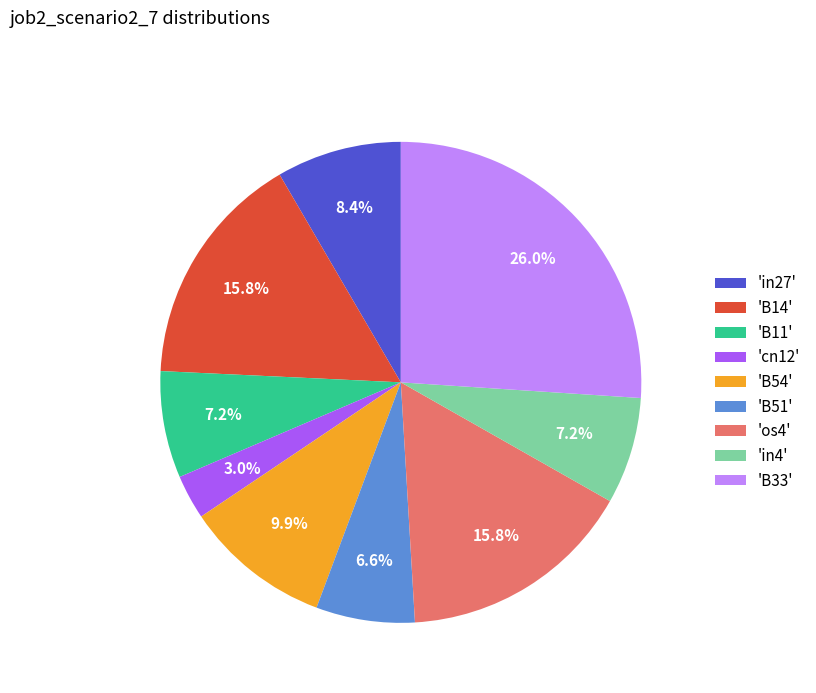

Which has a higher value, 'B33' or 'B11'?

'B33'